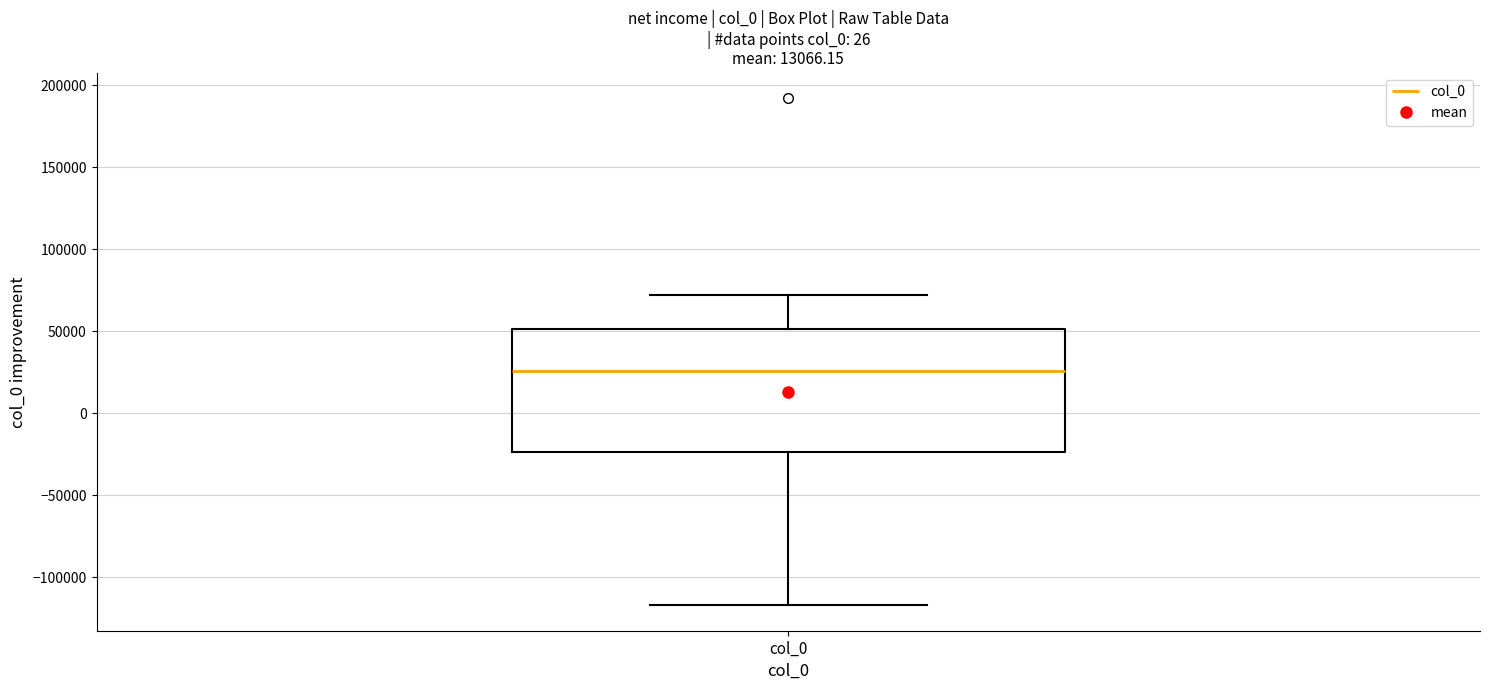

Read this box plot against the y-axis: the position of the median line, the range covered by the box, and the ends of both whiskers. The values are not printed on the chart, so give them approximately, as read against the axis.

median 25000, box -25000 to 50000, whiskers -115000 to 70000